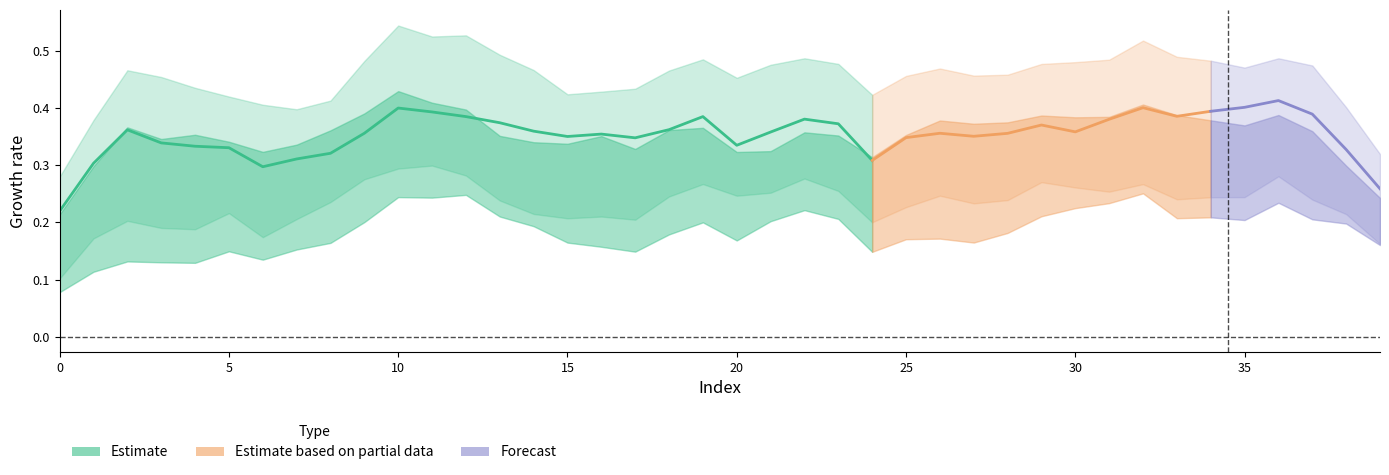

What is the value of the bm point at the 32nd from the left?

0.2